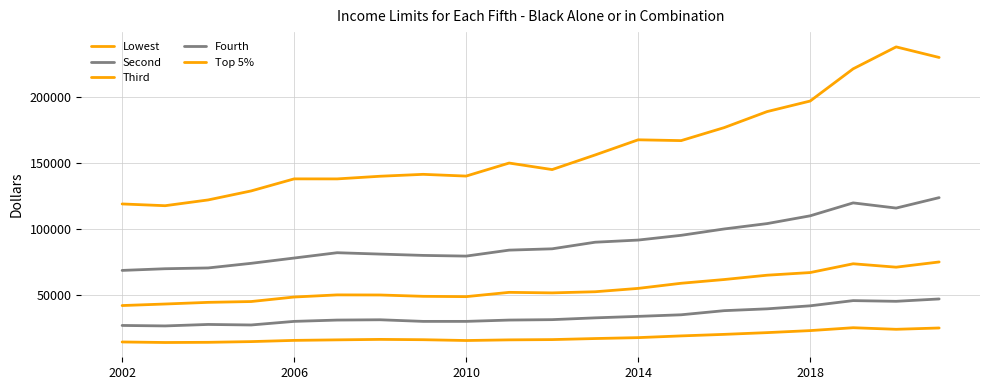

How many lines are shown in the chart?

5